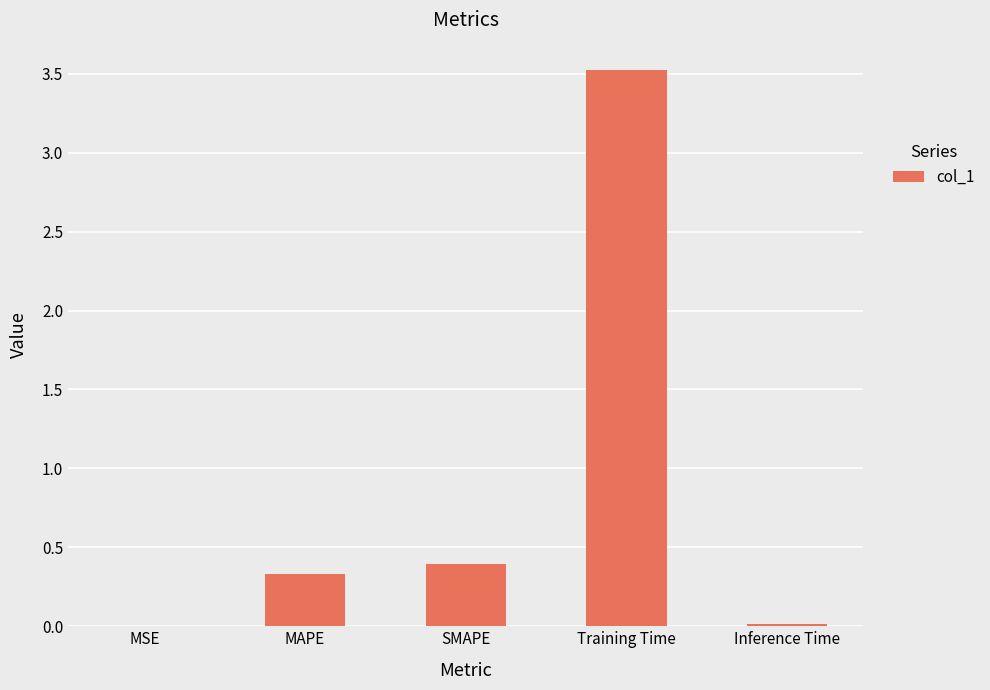

What is the sum of all values?

4.3